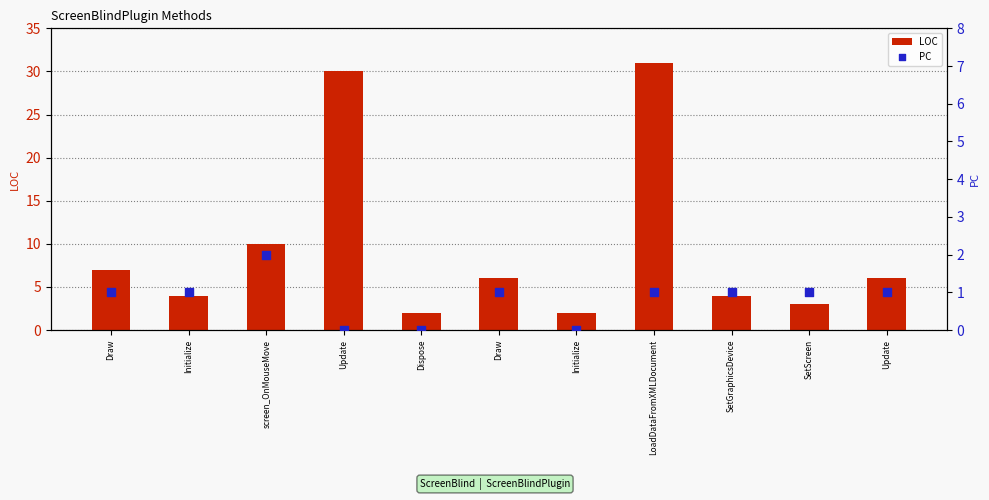

Which series has the largest total across all categories?

LOC